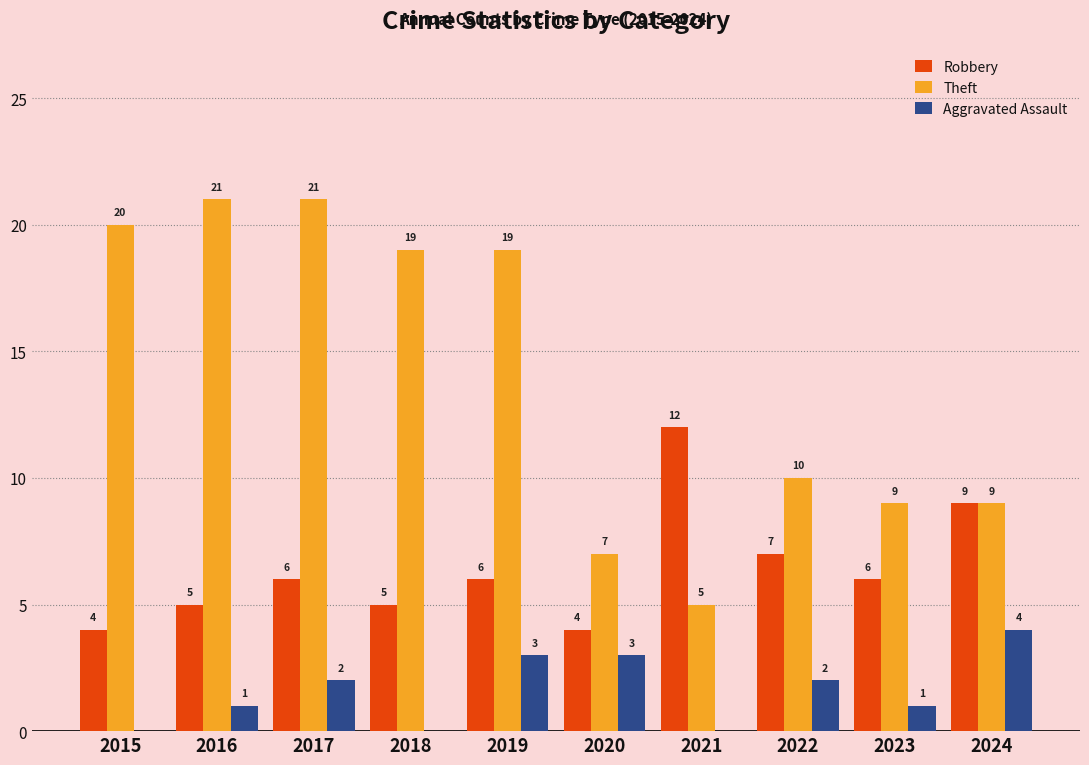

The Theft series shows 5 at 2022. True or false?

False